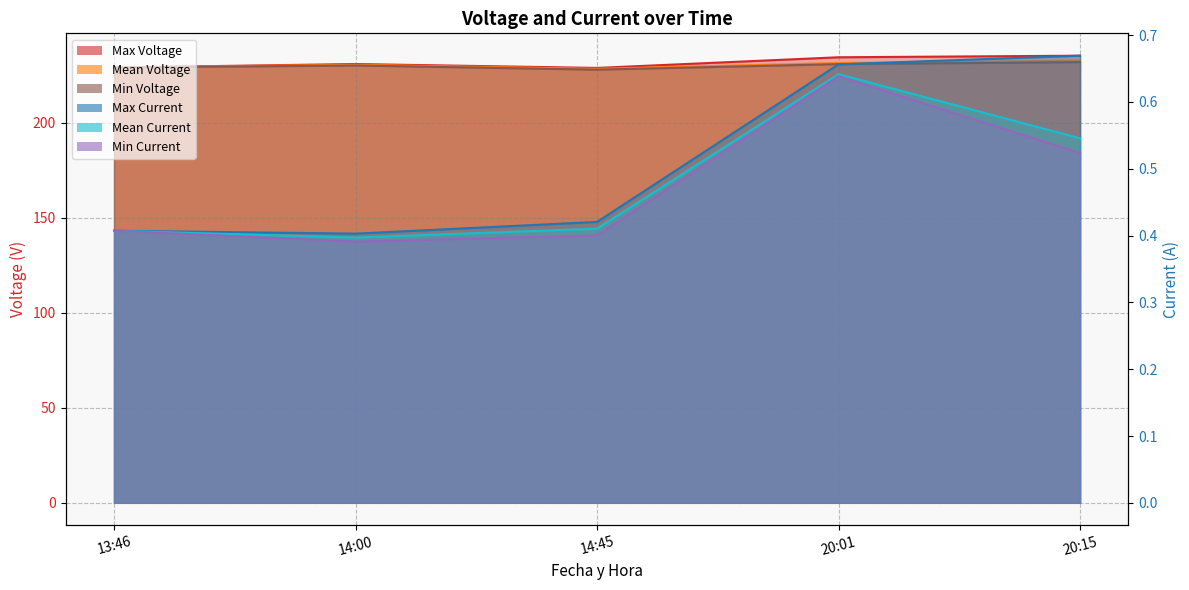

Where is Max Current nearest to the value 0?

14:00